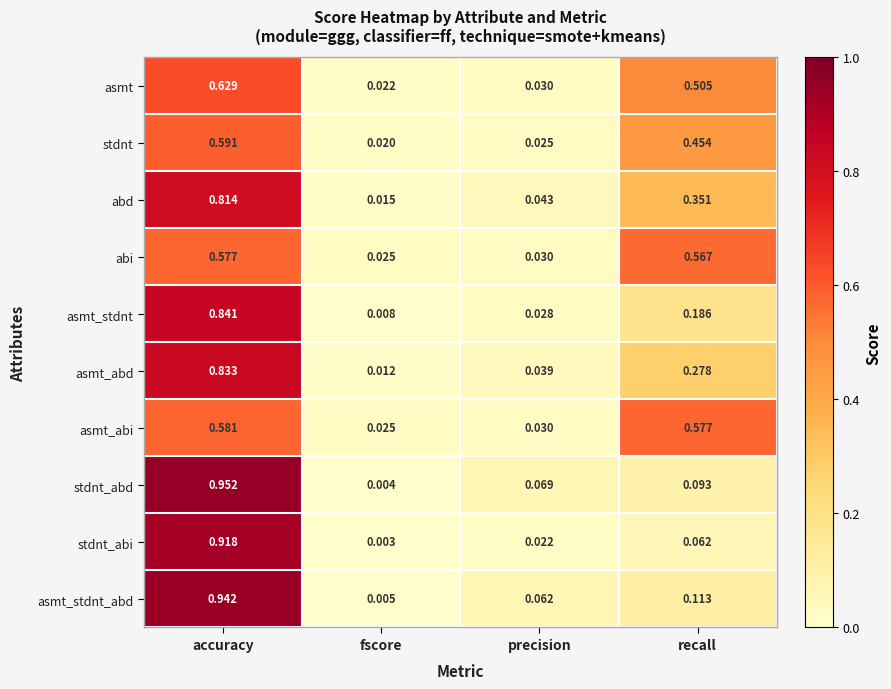

At how many categories does at least one series exceed 0?

4